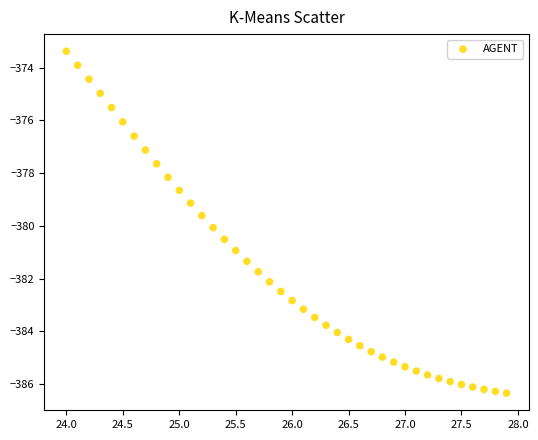

What is the range of Y values (max minus min)?

13.0